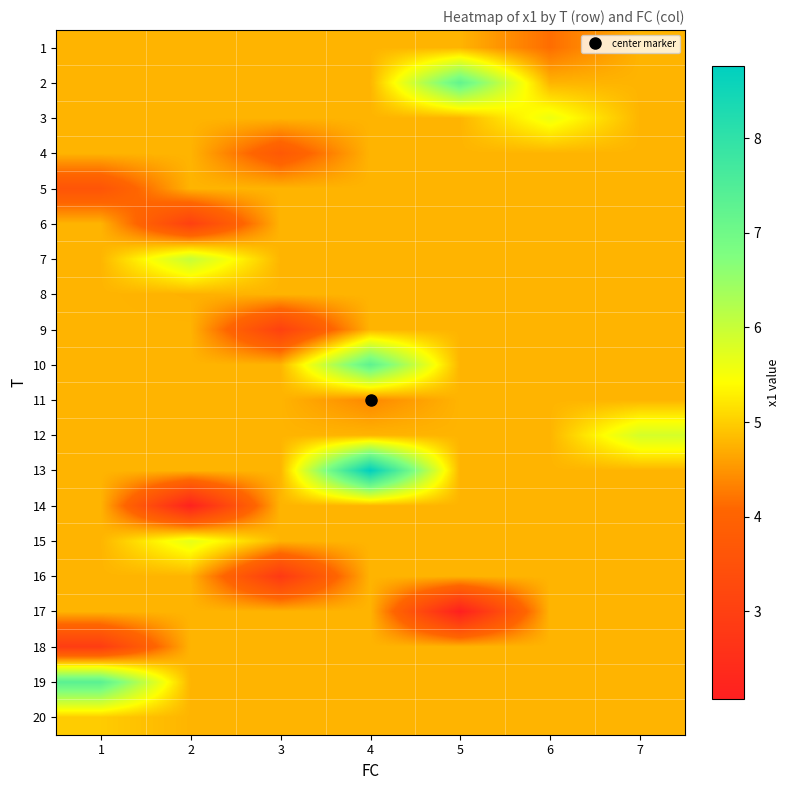

At 1, list the series in order from largest to smallest.

19, 20, 1, 2, 3, 4, 6, 7, 8, 9, 10, 11, 12, 13, 14, 15, 16, 17, 5, 18